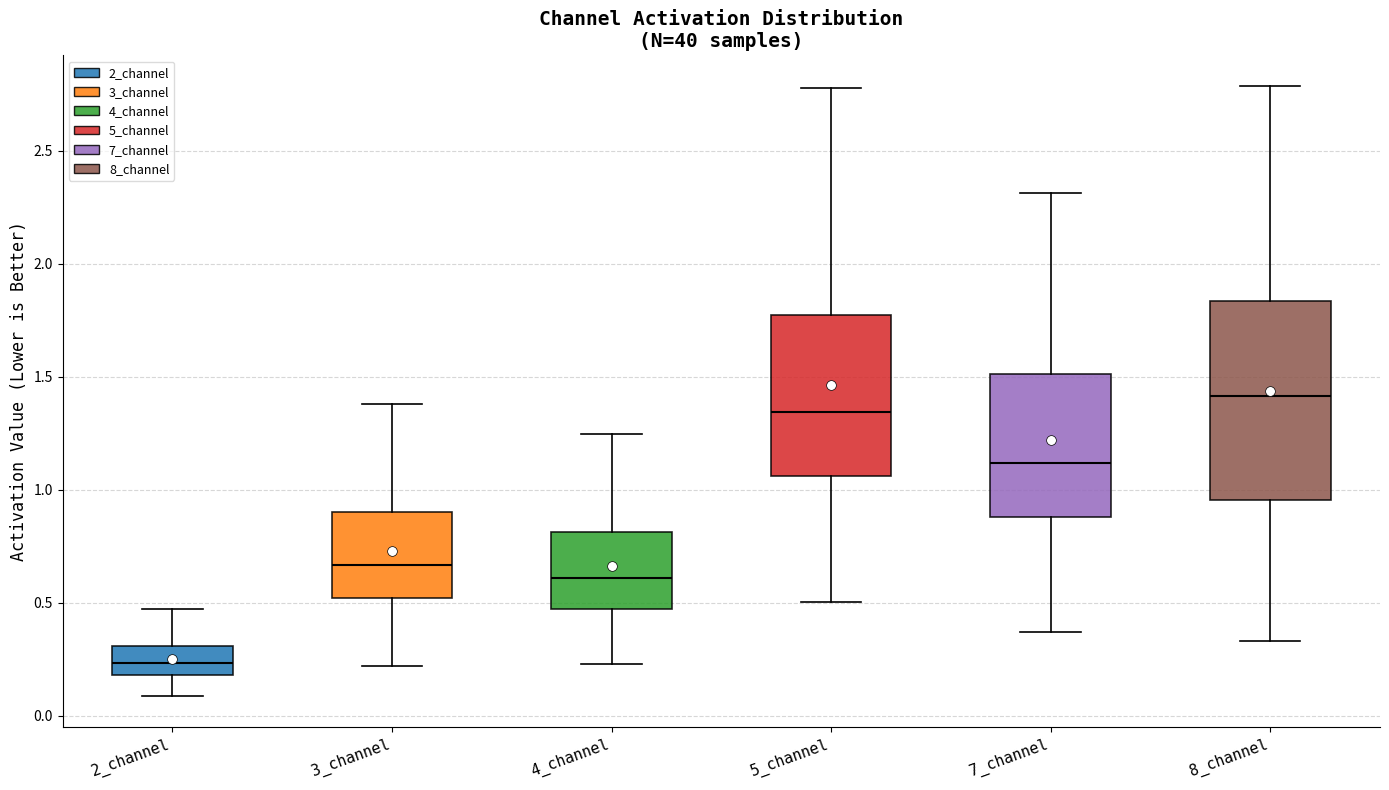

Where is the upper edge of the box for 8_channel on the y-axis? The values are not printed on the chart, so give them approximately, as read against the axis.

1.85